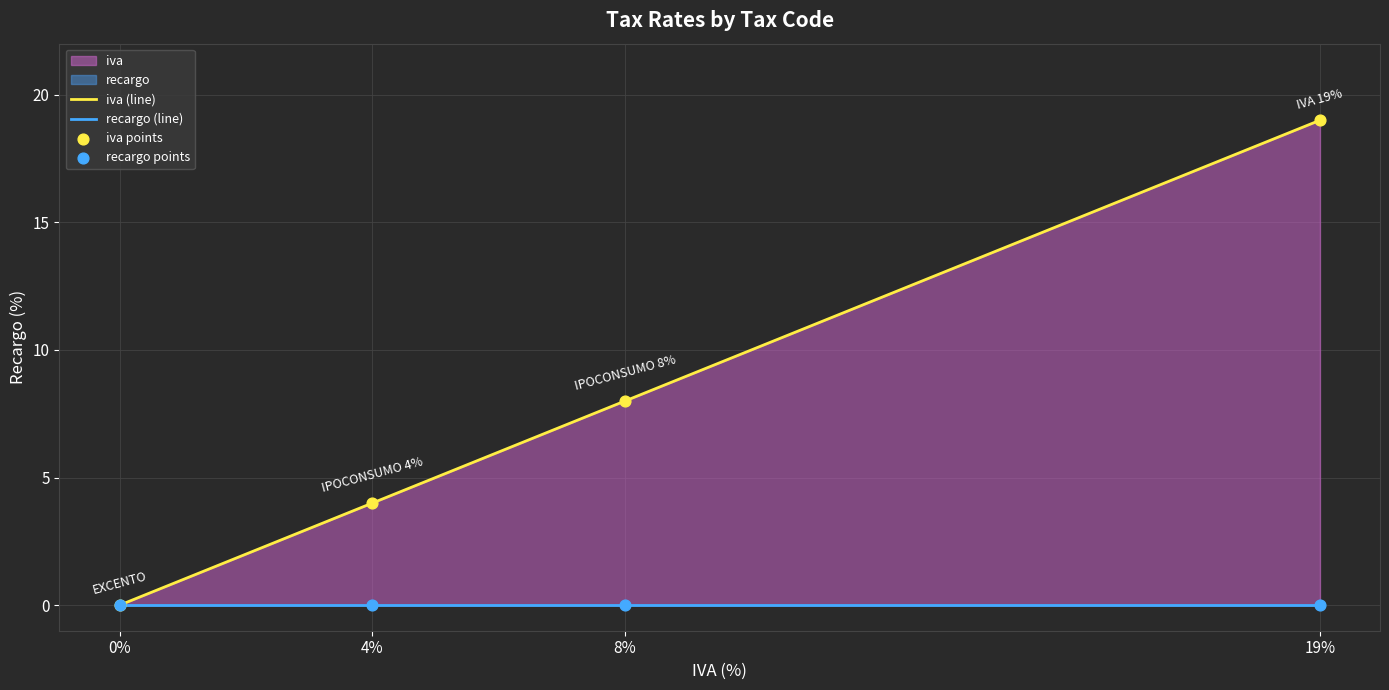

What is the change in value from 4% to 8%?

+4